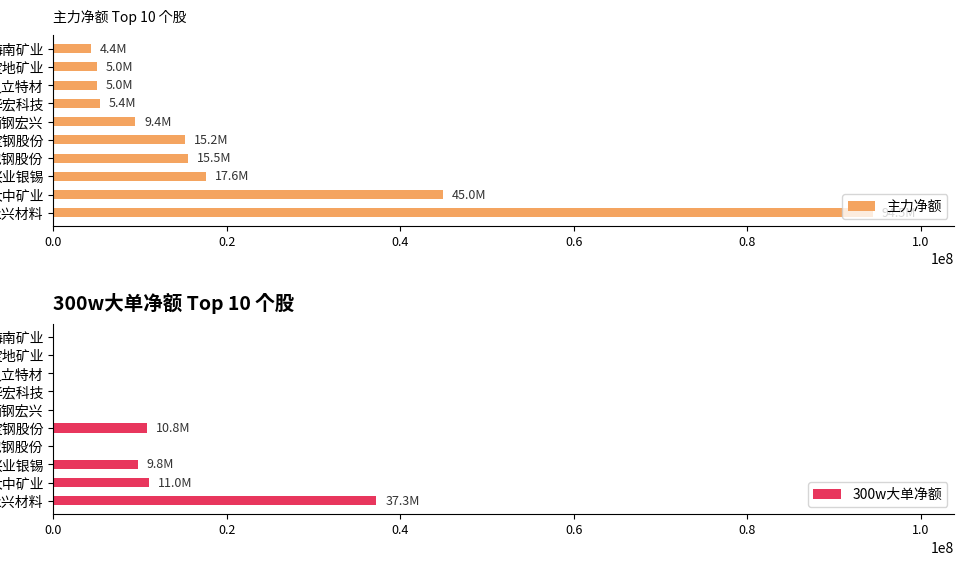

The value of 主力净额 at 久立特材 is 5035957. True or false?

True